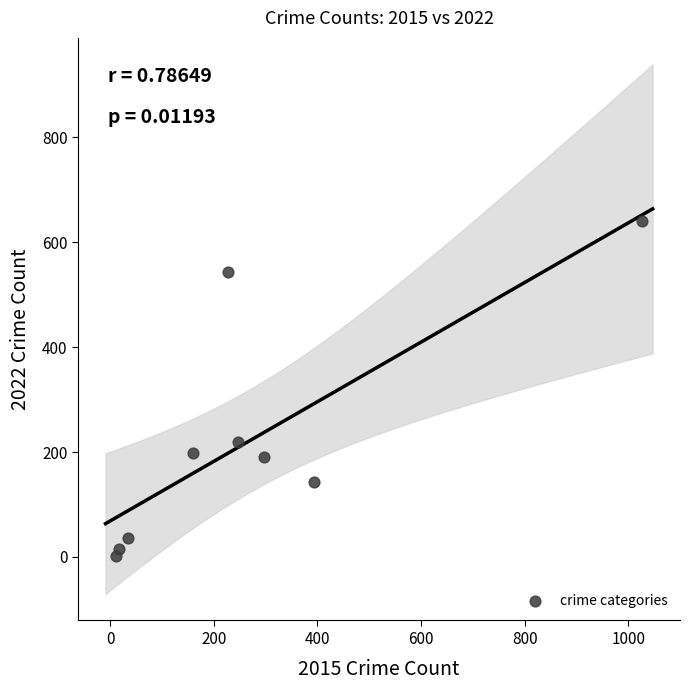

What Y value in the scatter plot is closest to 321?

219